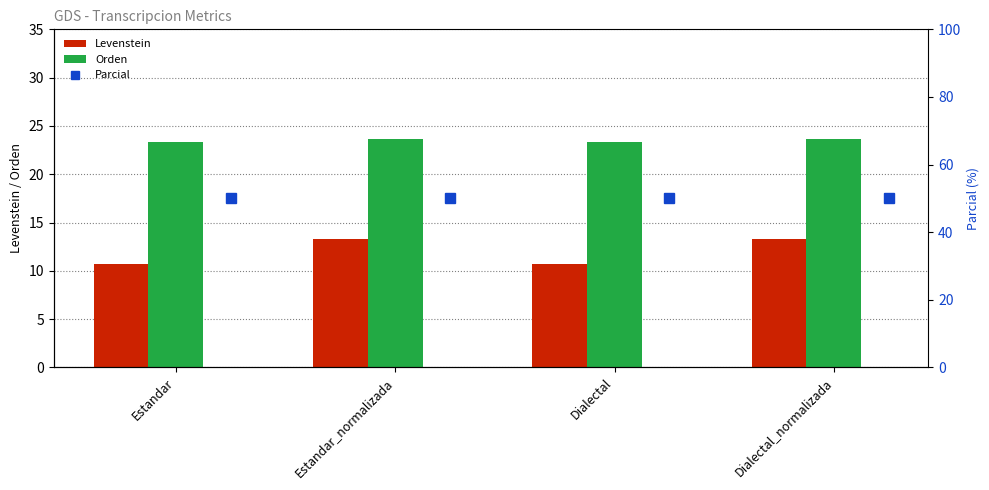

What is the difference between the maximum and minimum values in the Levenstein series?

2.7